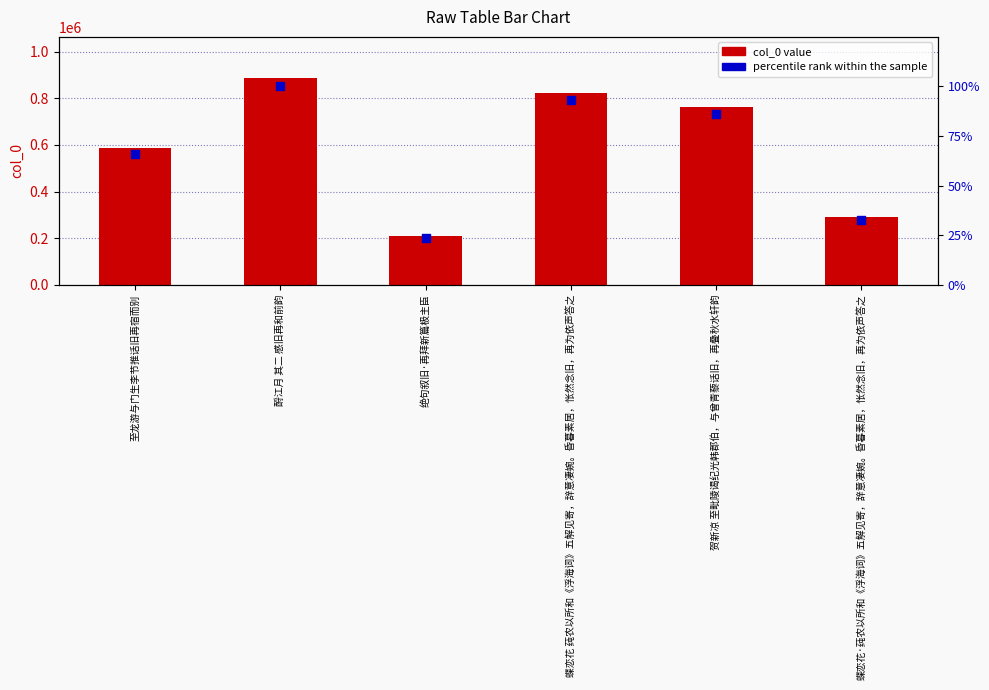

At which category is the sum across all series the highest?

酹江月 其二 感旧再和前韵